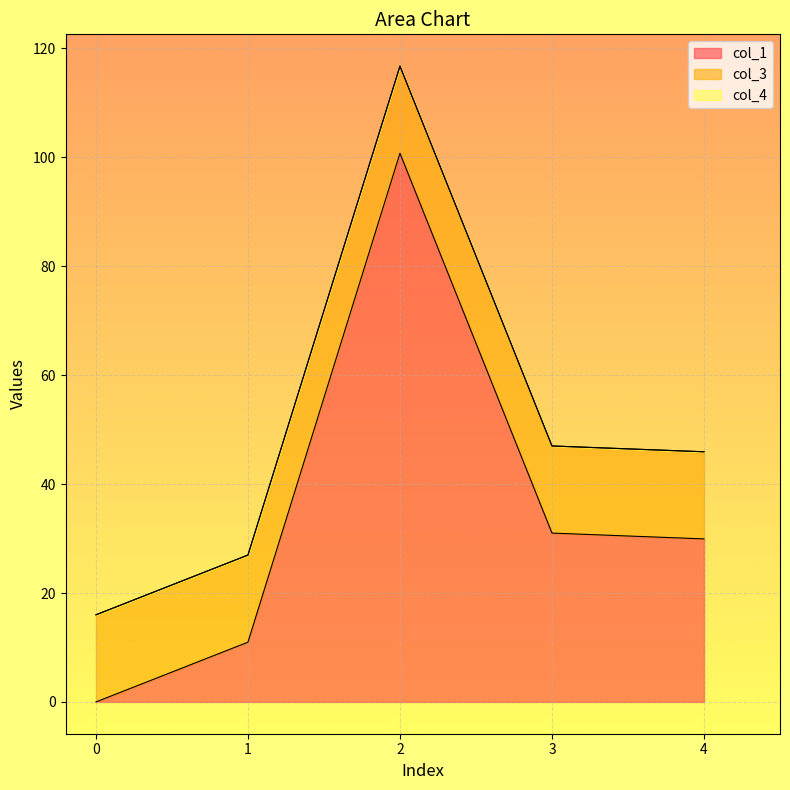

At which label does col_1 first exceed 29?

2